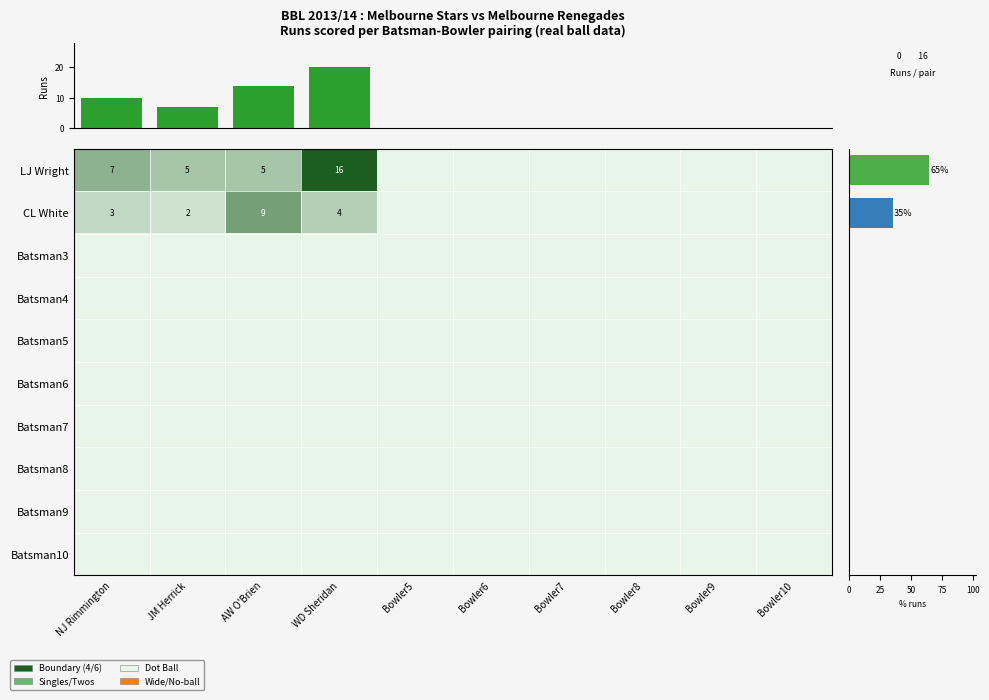

How many data points in LJ Wright are above 0?

4